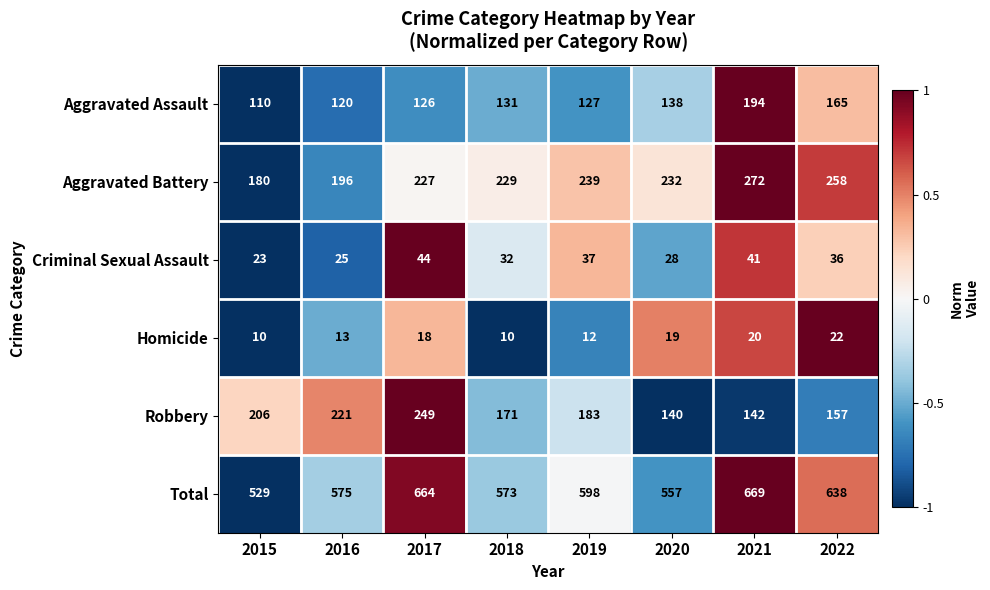

True or false: Criminal Sexual Assault has a value of 37 at 2019.

True